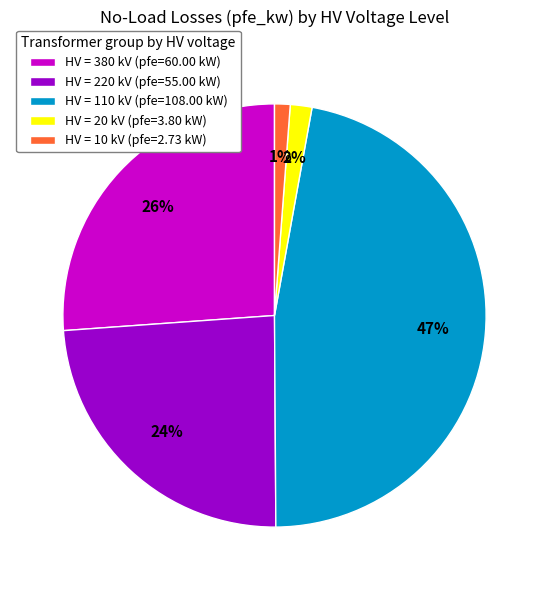

Is it true that HV = 380 kV (pfe=60.00 kW) is 39% of the pie?

False